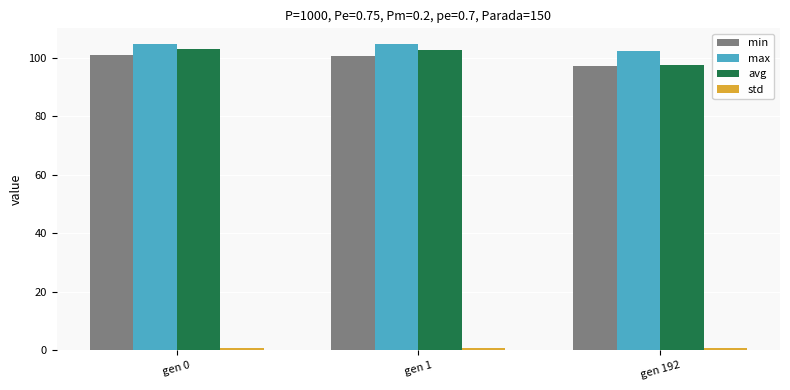

Is it true that min equals 97.2 at gen 192?

True